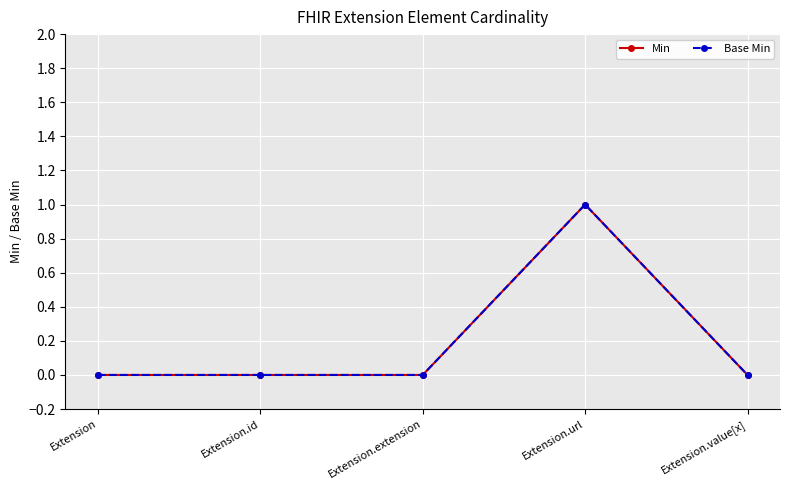

Does the chart have visible grid lines?

Yes